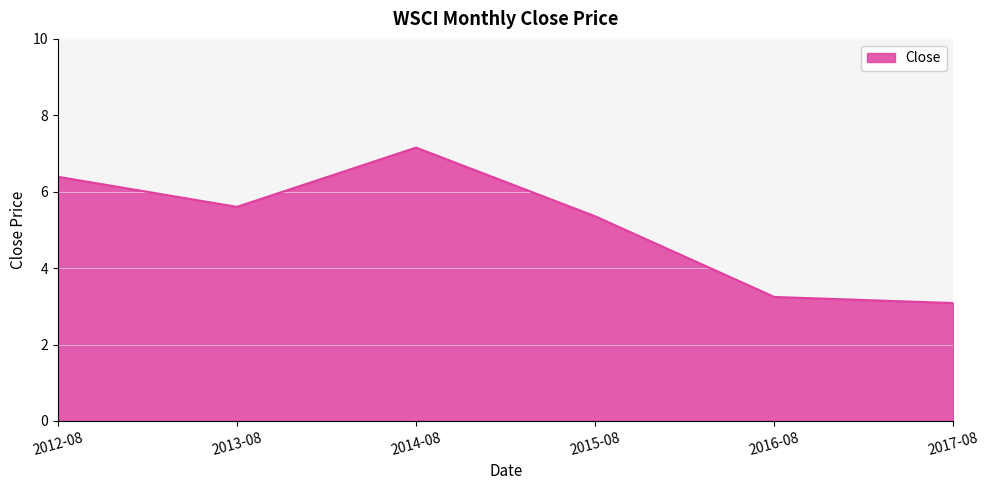

What is the average value?

5.1